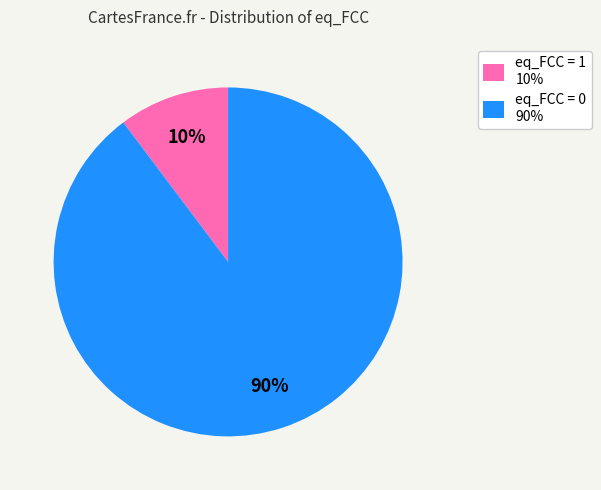

To the nearest percent, what is the average slice percentage?

50%